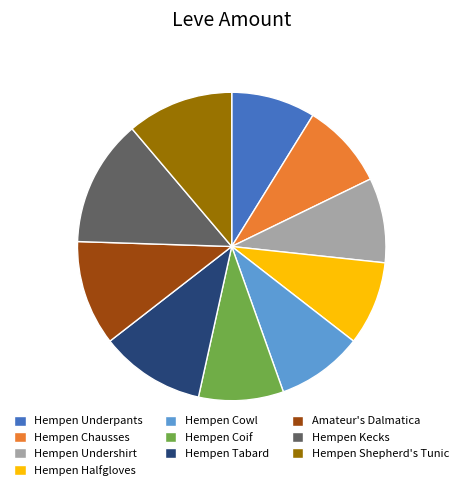

Is Amateur's Dalmatica the majority of the pie?

No